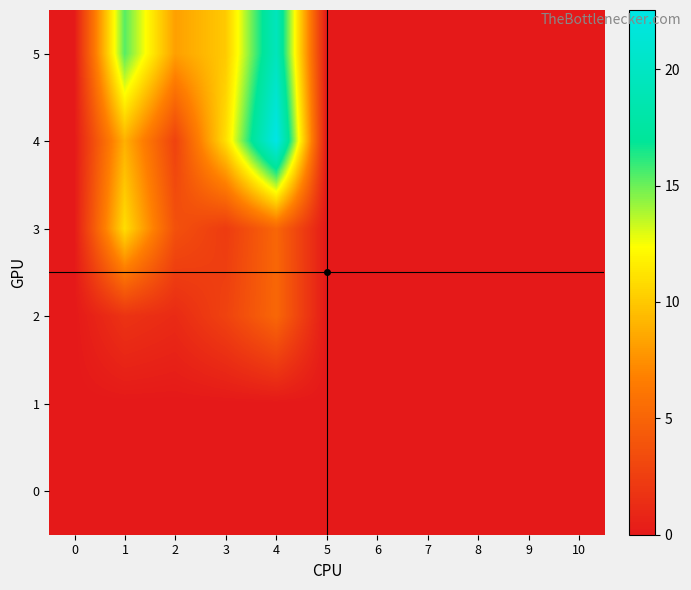

At 5, list the series in order from smallest to largest.

5, 4, 3, 2, 1, 0